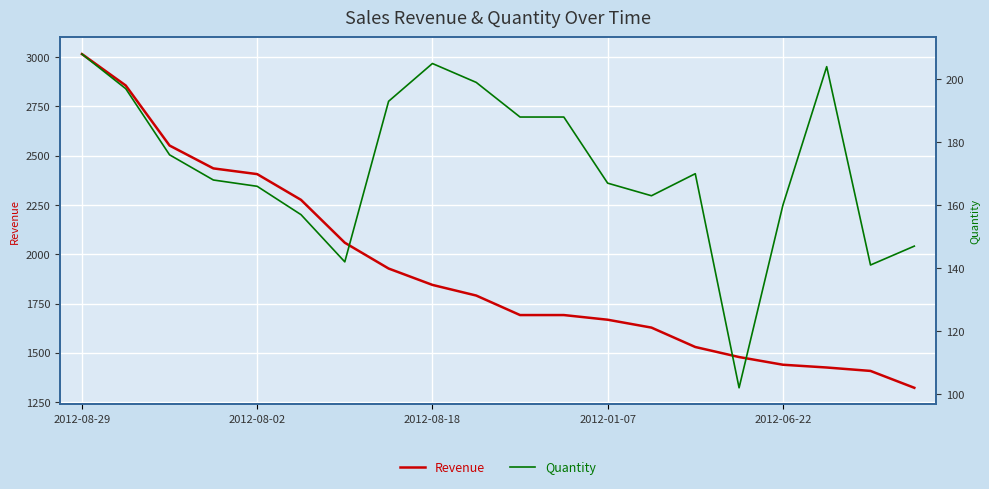

How many data points does each series have?

20